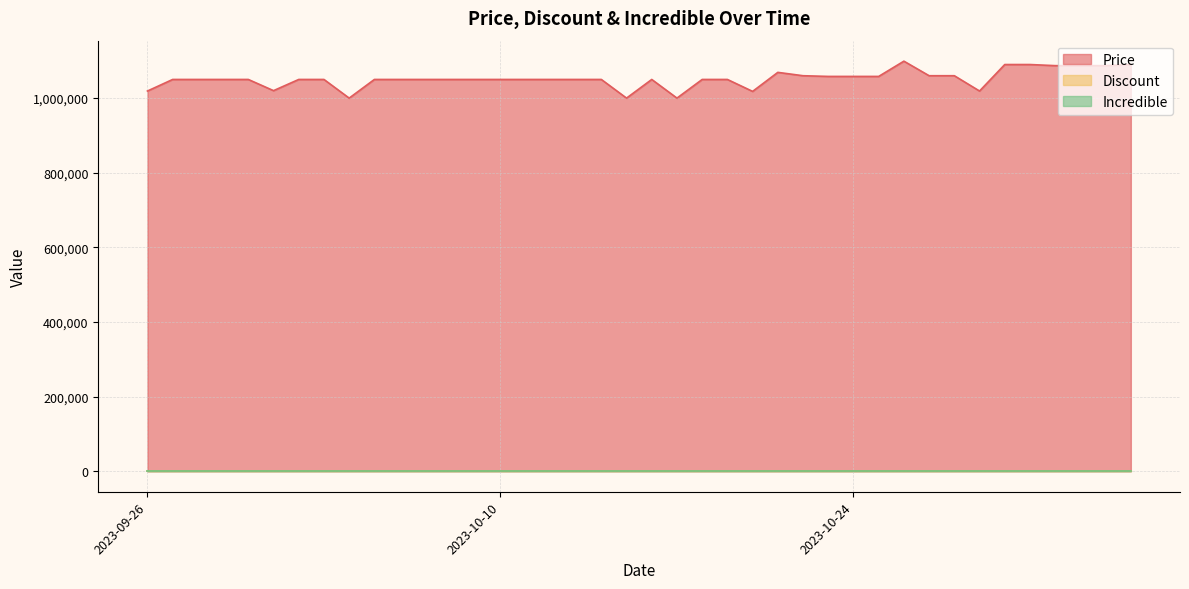

Which series has the largest total across all categories?

Price